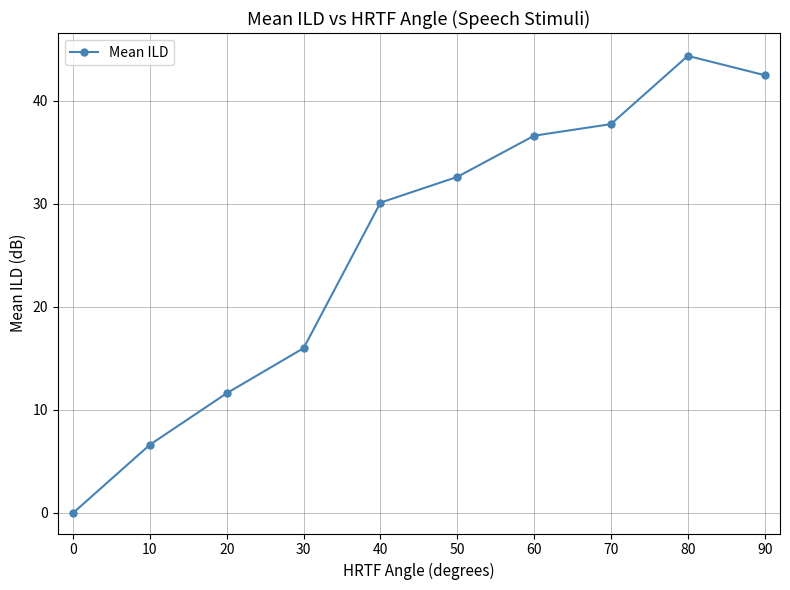

At which label is the value closest to 22?

30